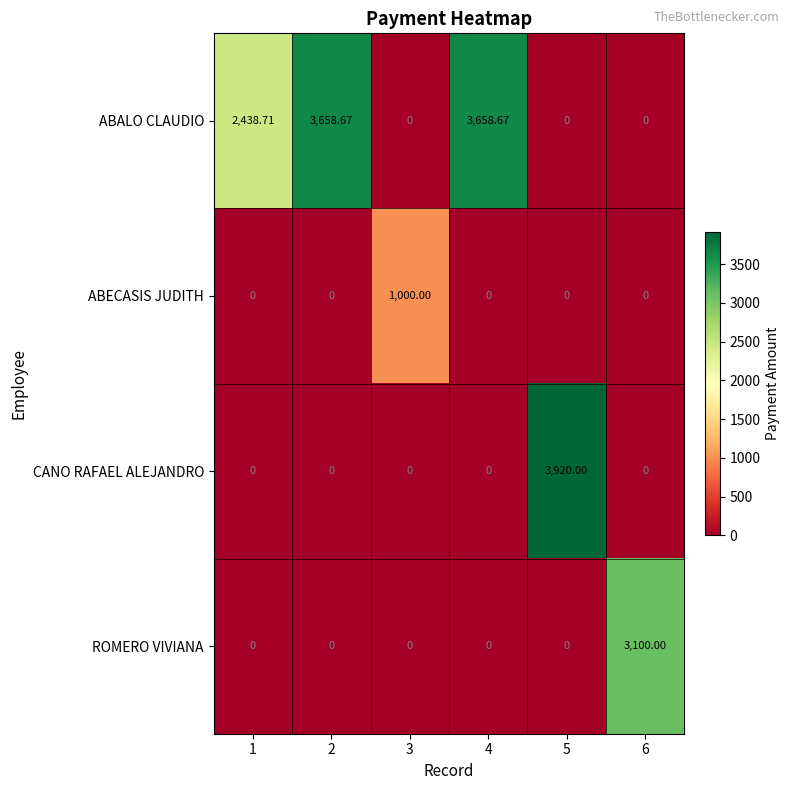

Which series has the widest spread of values?

CANO RAFAEL ALEJANDRO